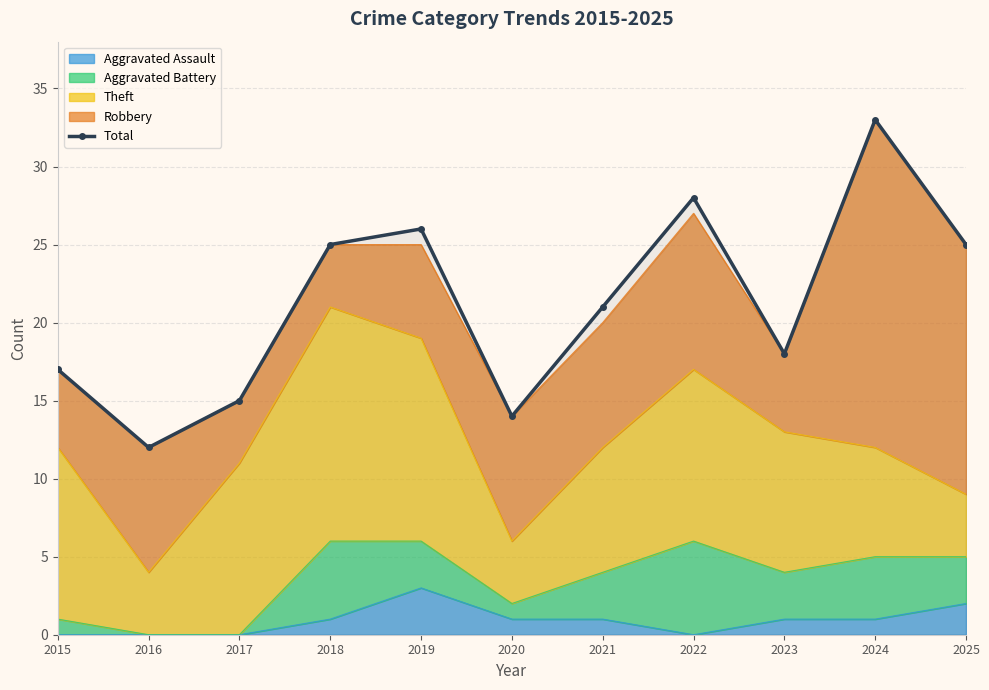

What is the value of the 7th point from the left?

21